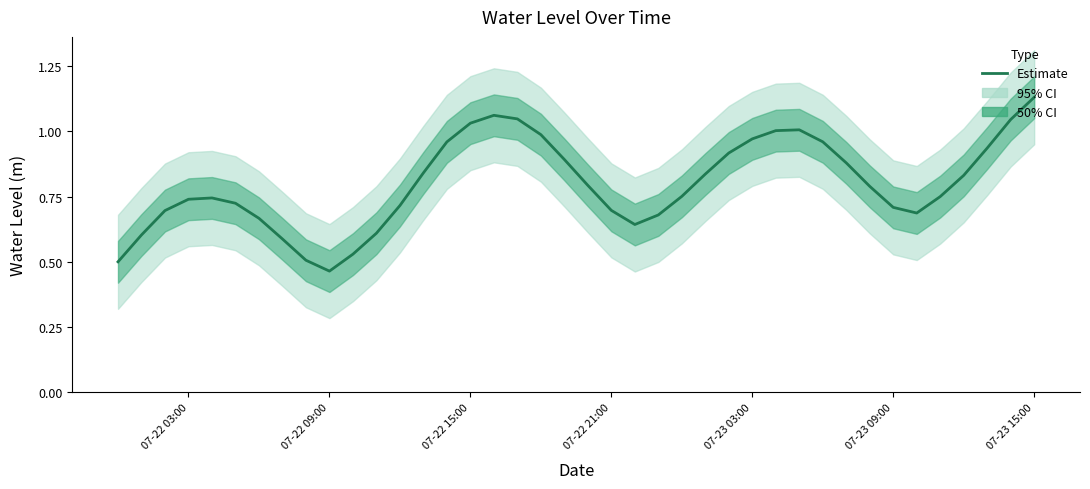

At which label does Estimate reach its peak?

07-23 15:00